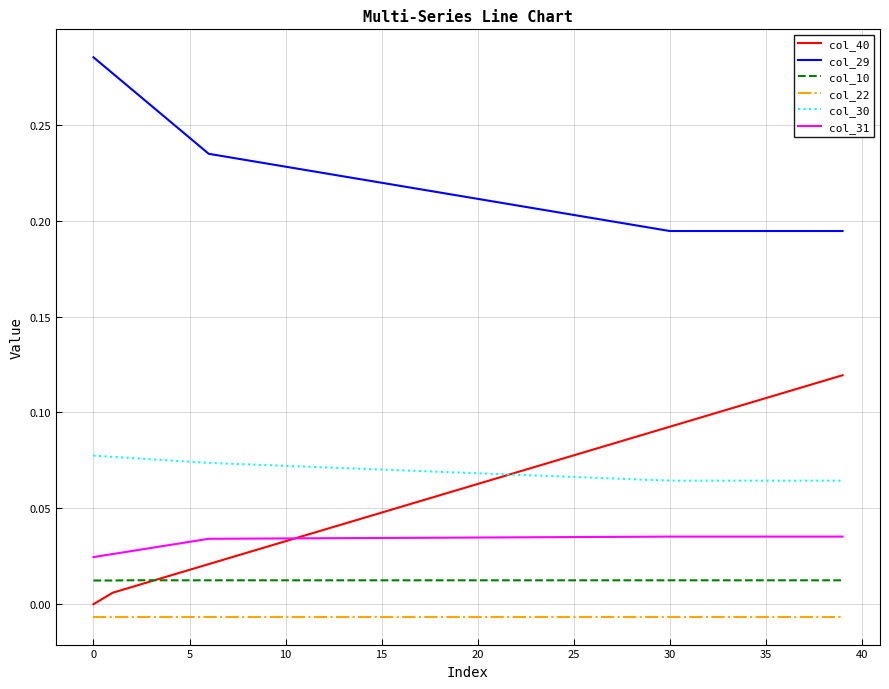

At how many categories does at least one series exceed 0?

40